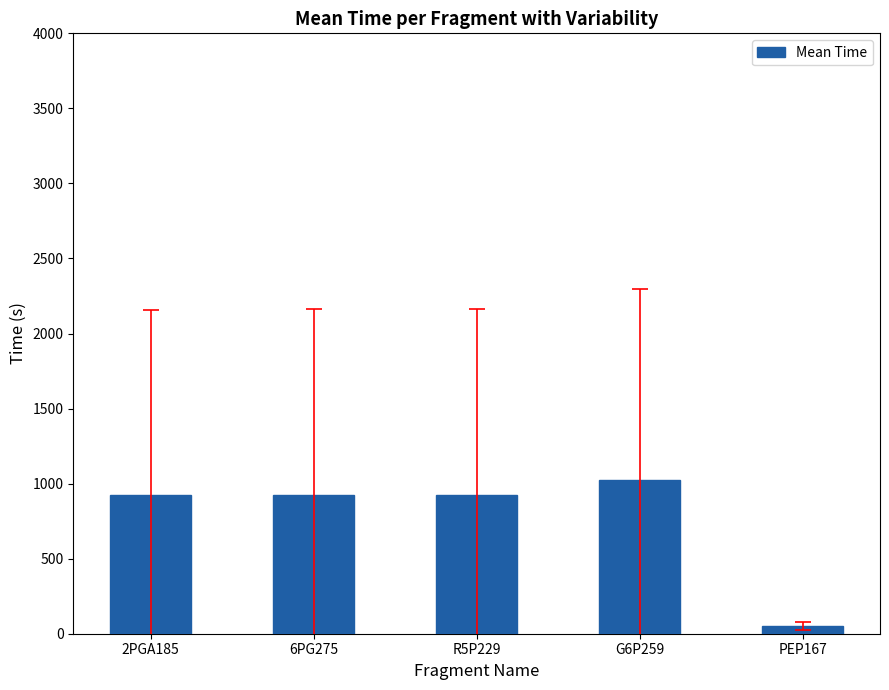

True or false: the data shows 1301.4 at 6PG275.

False